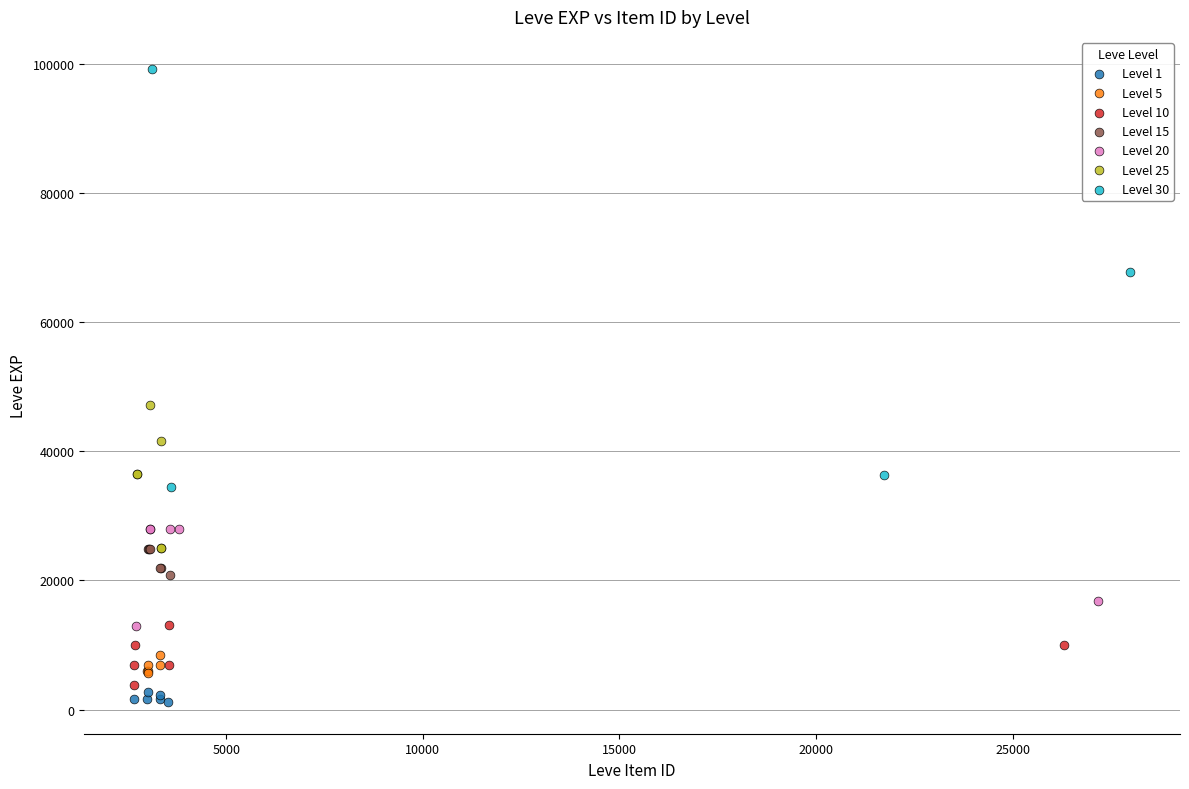

What are all the series names shown in the legend?

Level 1, Level 5, Level 10, Level 15, Level 20, Level 25, Level 30